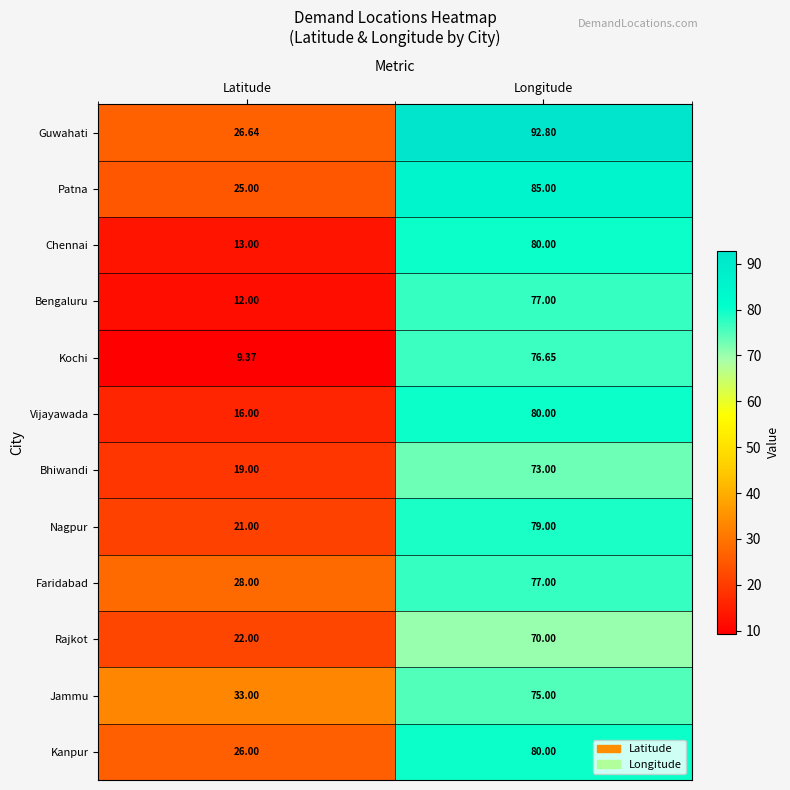

At how many categories does at least one series exceed 46?

1